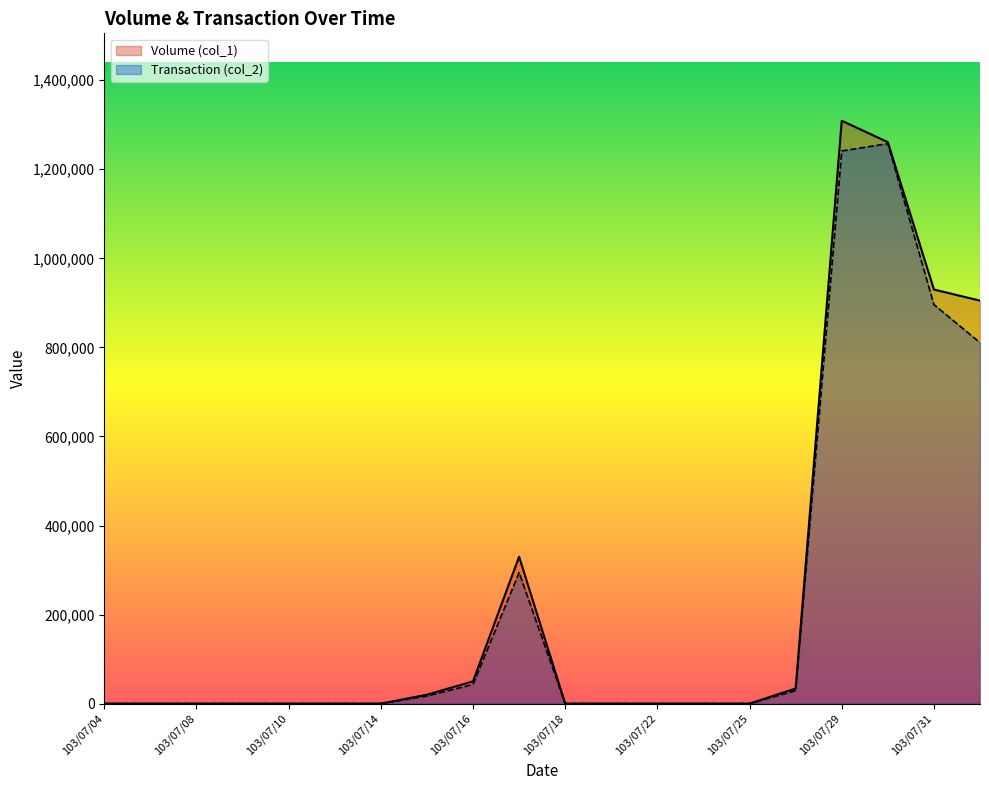

What is the difference between the maximum and minimum values in the Volume (col_1) series?

1309000